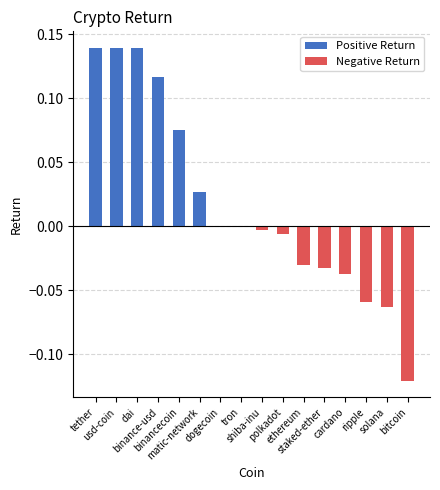

Which series changed the most between binance-usd and dogecoin?

Positive Return